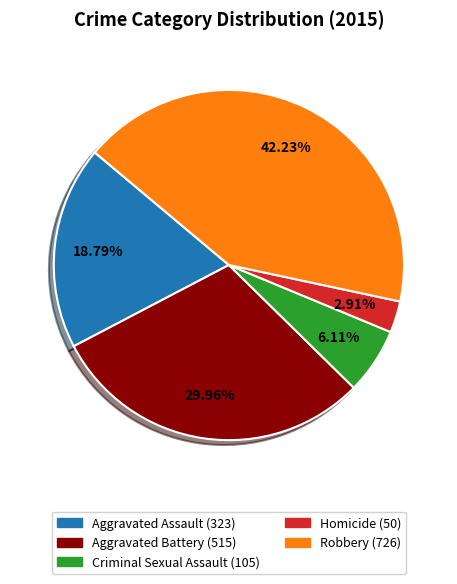

To the nearest percent, what percentage of the pie is Aggravated Assault?

19%